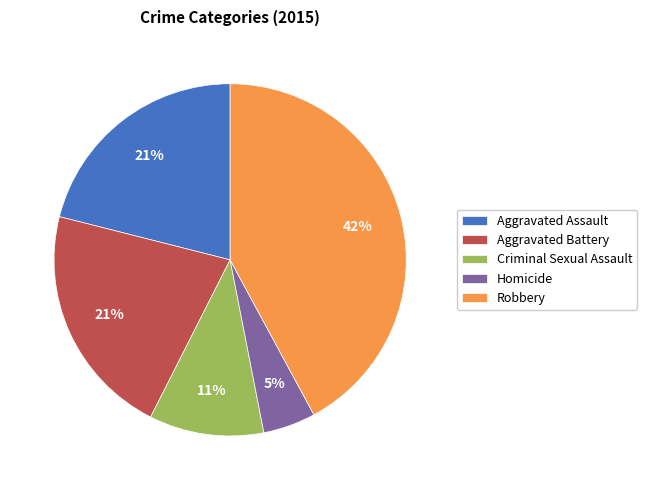

Which slice is the largest?

Robbery